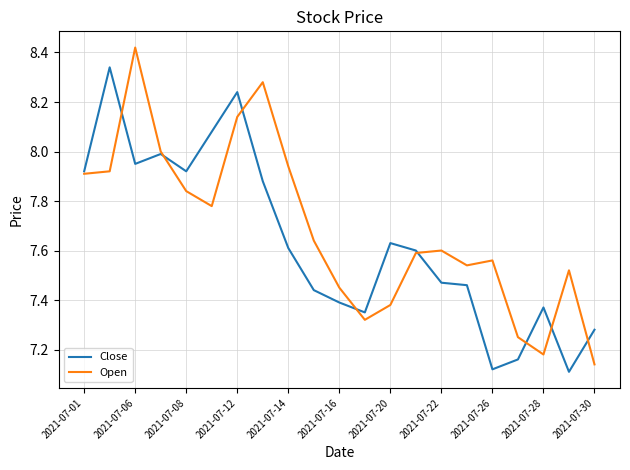

List the series in order of their peak value, lowest first.

Close, Open